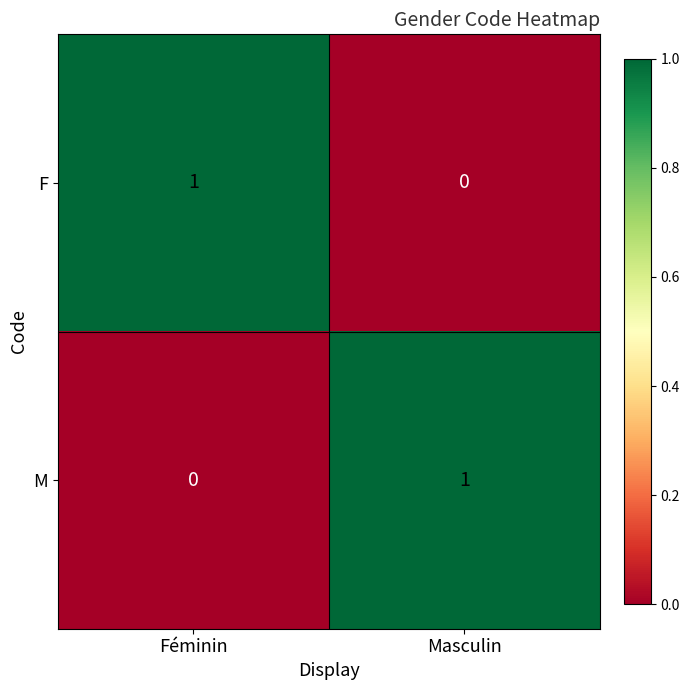

The F series shows 0 at Féminin. True or false?

False